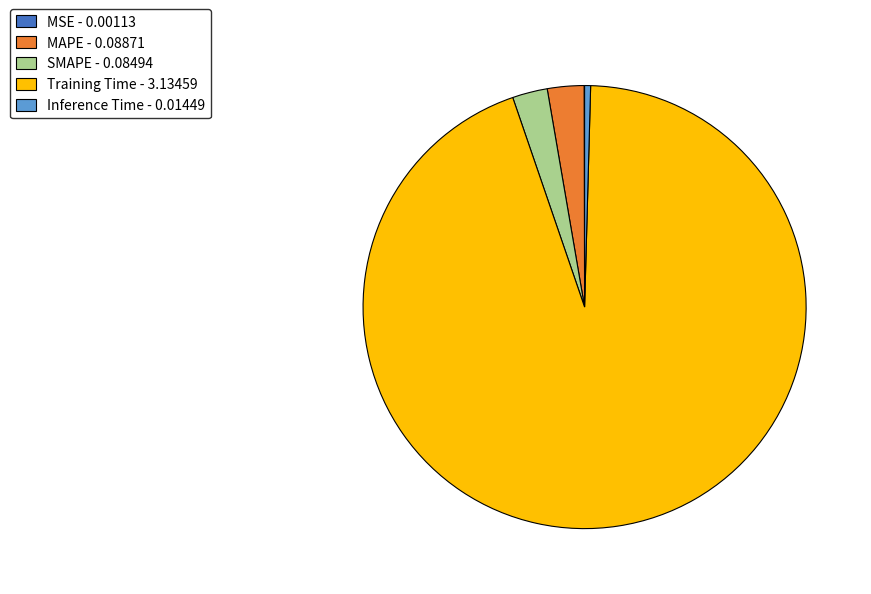

True or false: Training Time - 3.13459 accounts for 81% of the total.

False